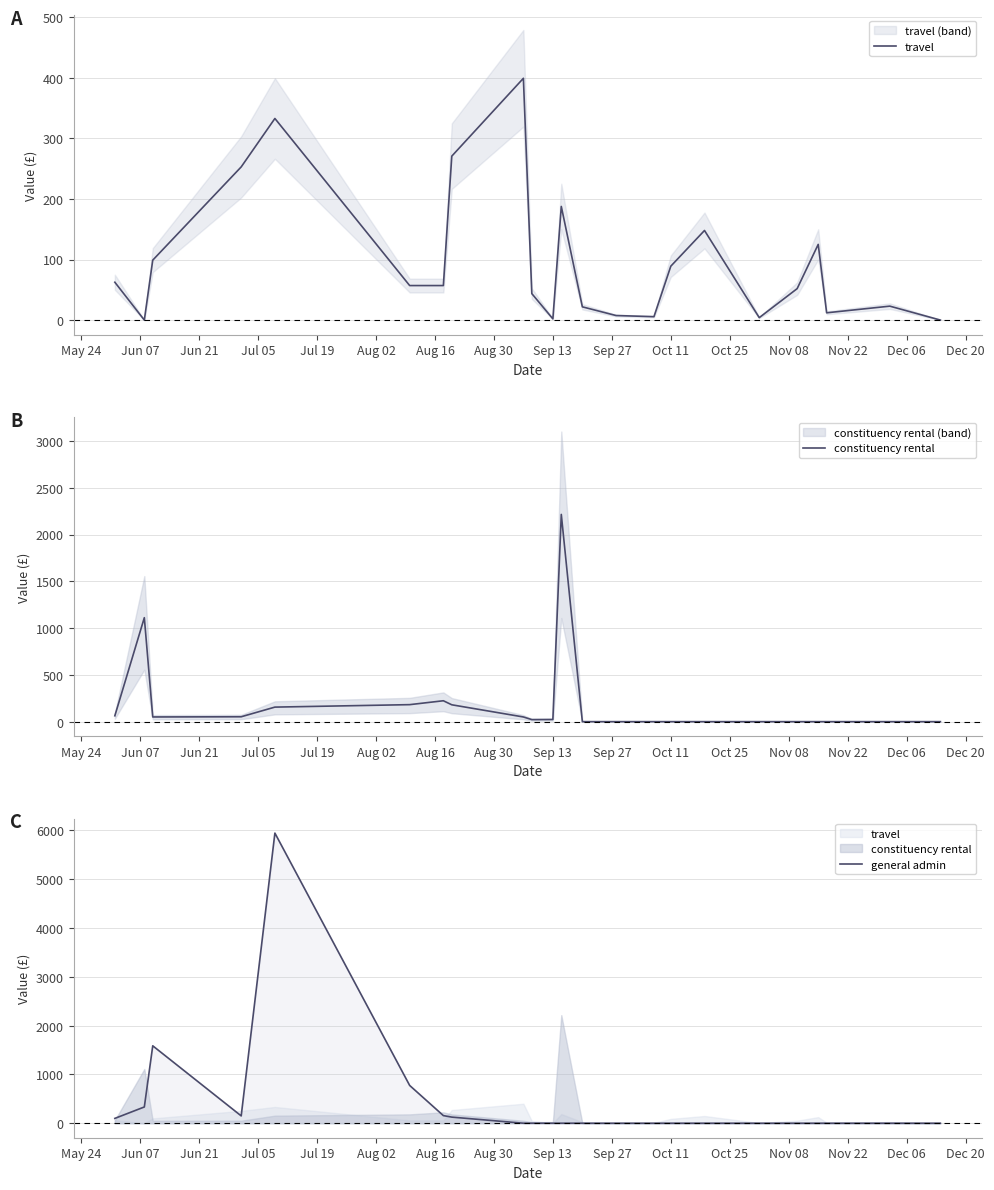

Between which two adjacent categories do travel and constituency rental first intersect?

Jun 07 and Jun 21